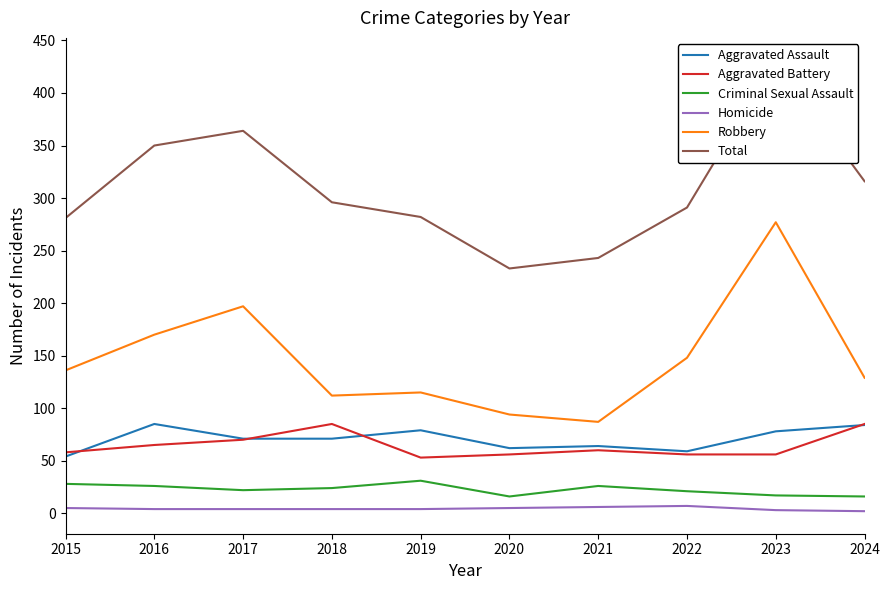

At which label does Total reach its minimum?

2020